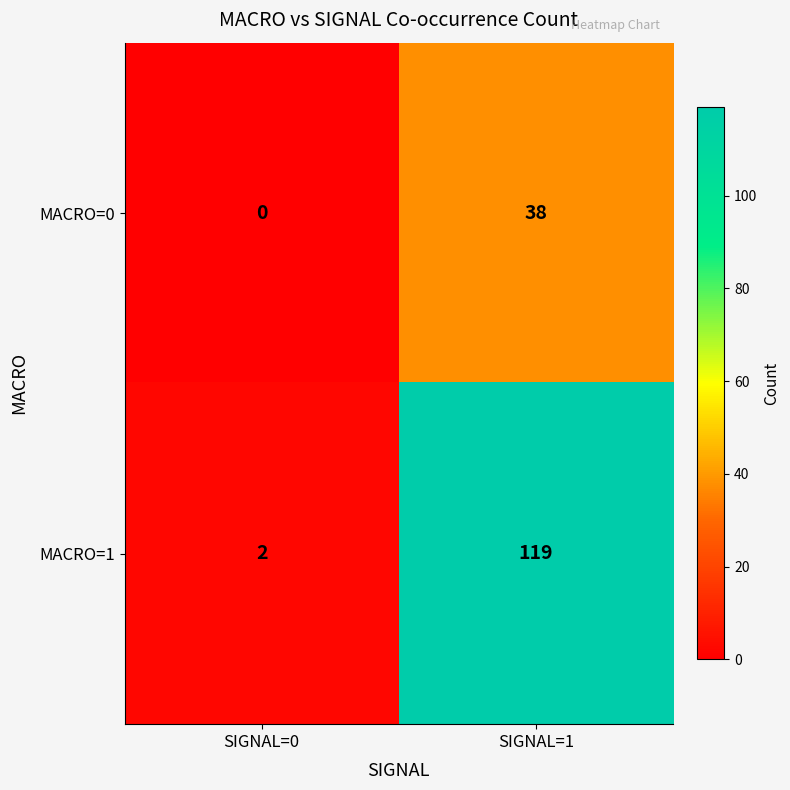

Which series has the largest range (max minus min)?

MACRO=1